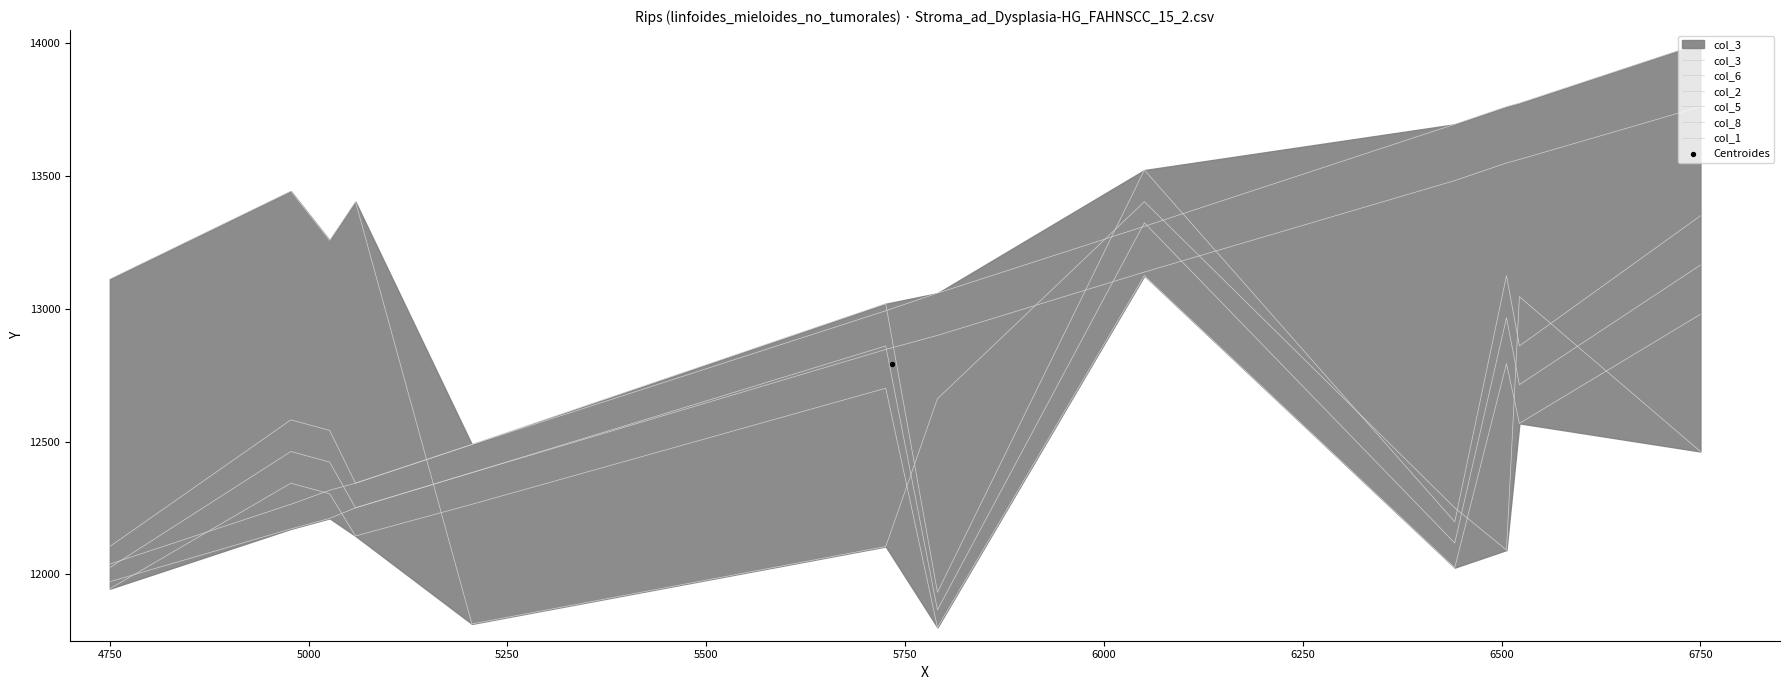

Which series has the largest total across all categories?

col_6